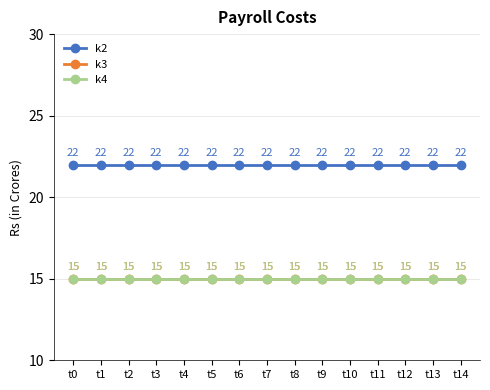

Which has a higher value, t6 or t0?

t6